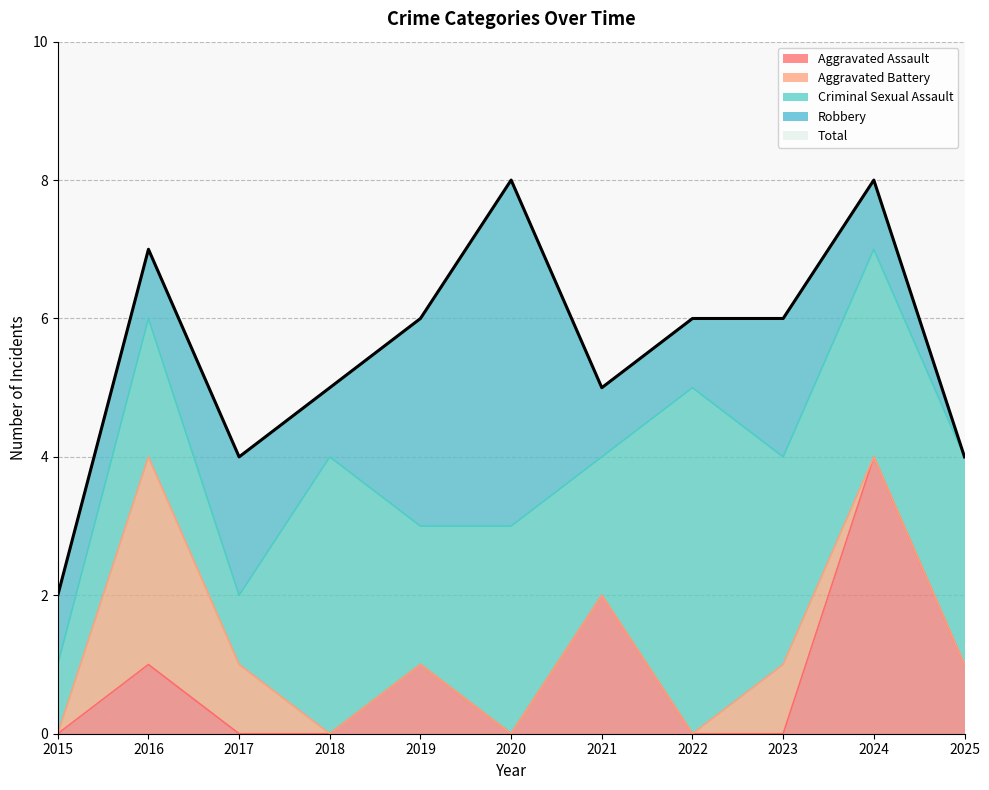

What is the total value across all series at 2025?

8